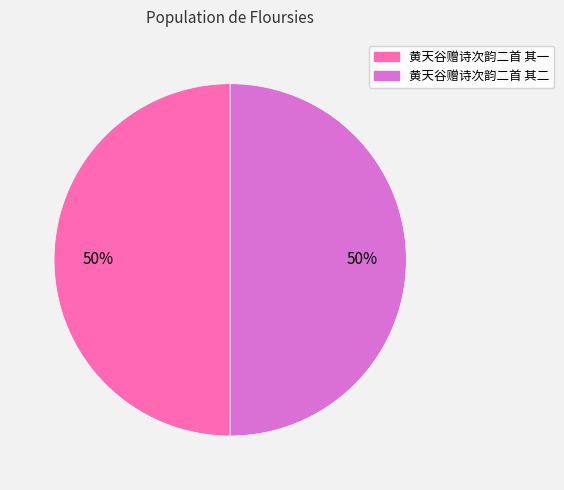

Combined, do 黄天谷赠诗次韵二首 其二 and 黄天谷赠诗次韵二首 其一 account for over 50%?

Yes